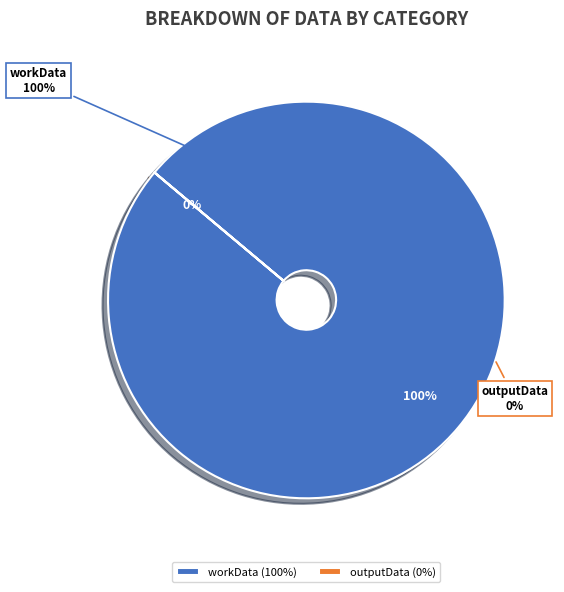

What is the total percentage of workData and outputData?

100.0%